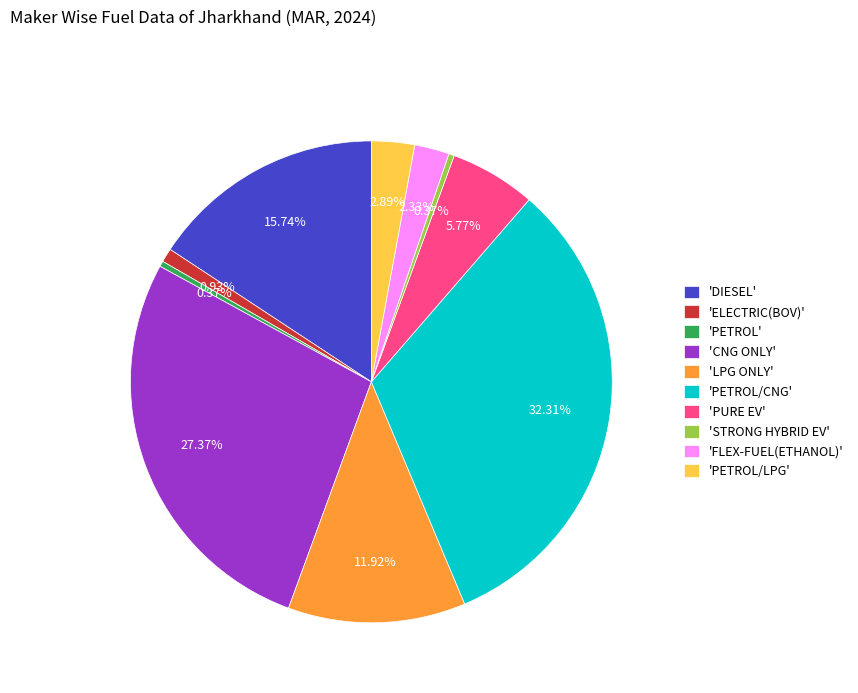

Approximately how many times larger is the value at 'ELECTRIC(BOV)' compared to 'FLEX-FUEL(ETHANOL)'?

0.4